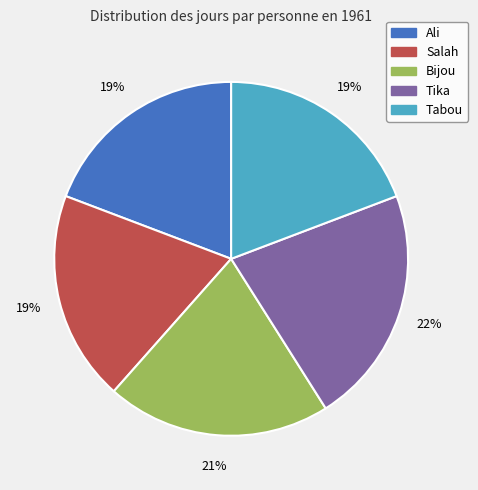

Do Salah and Ali together represent more than half of the pie?

No